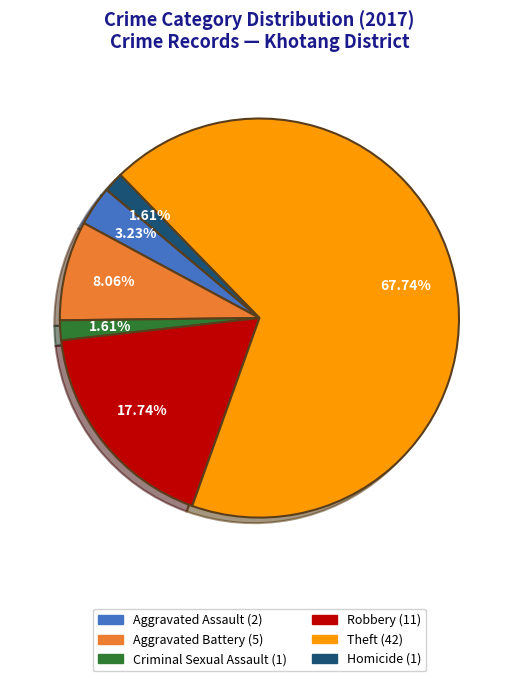

How many slices are in this pie chart?

6